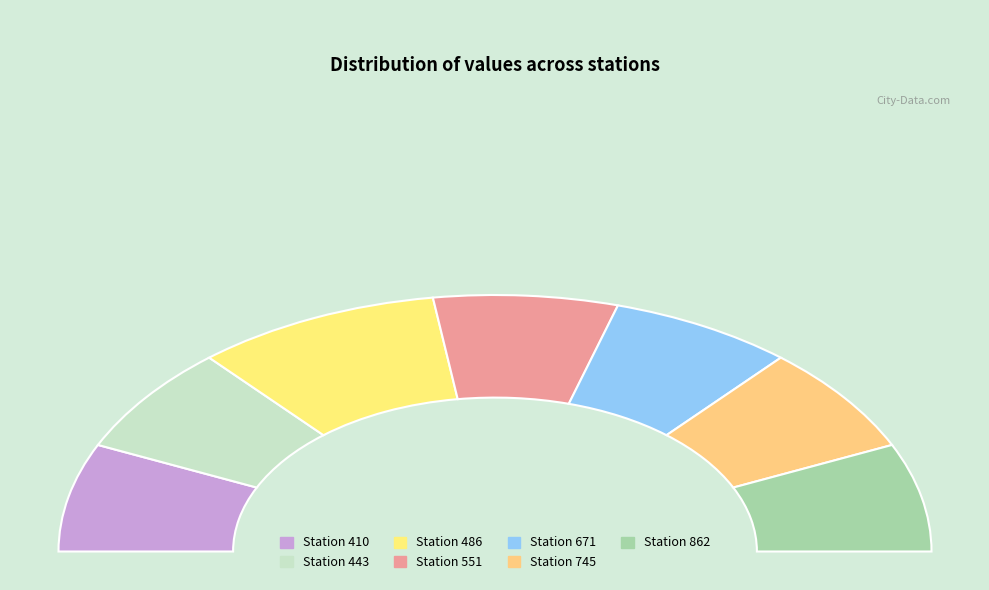

What is the largest slice in the pie chart?

486